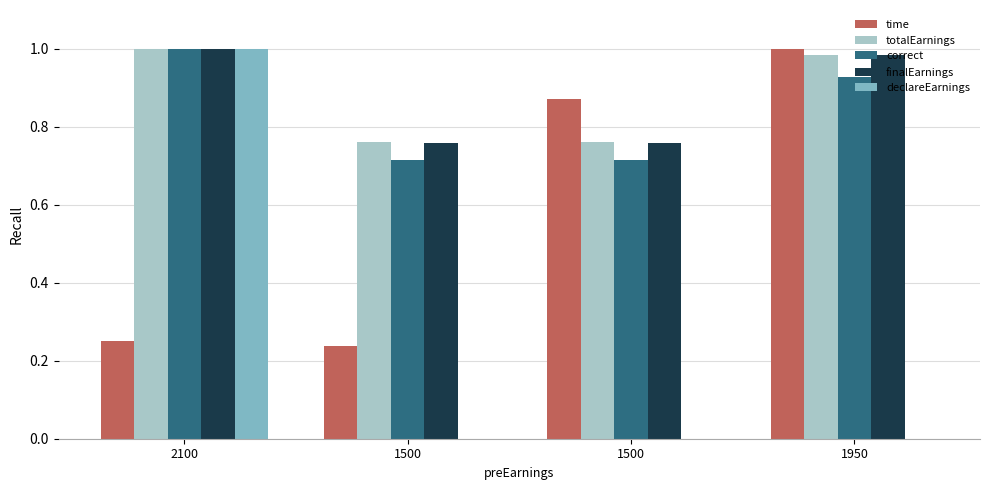

How many groups of bars are there?

4